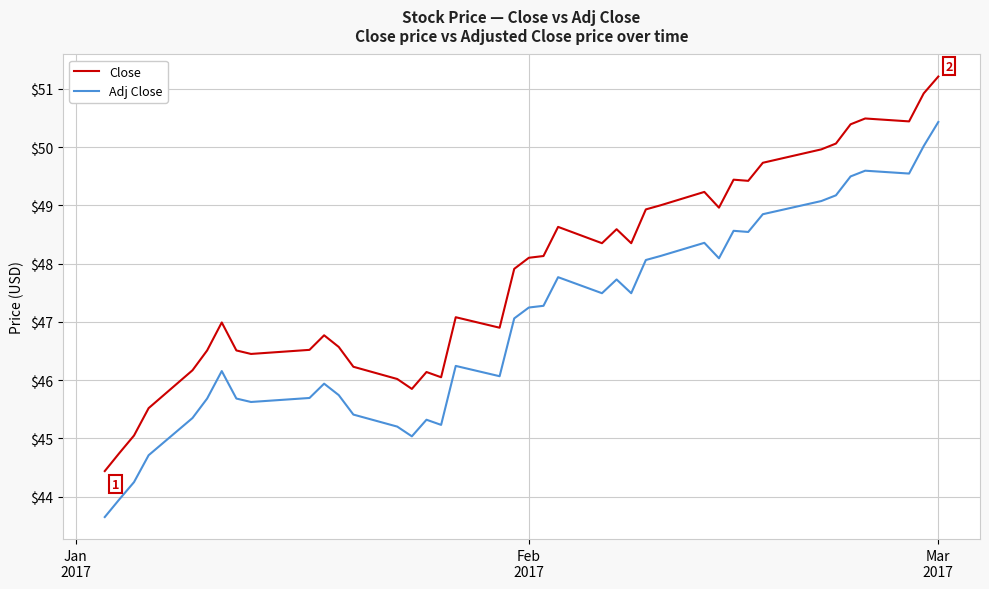

What is the average value of the Close series?

47.8